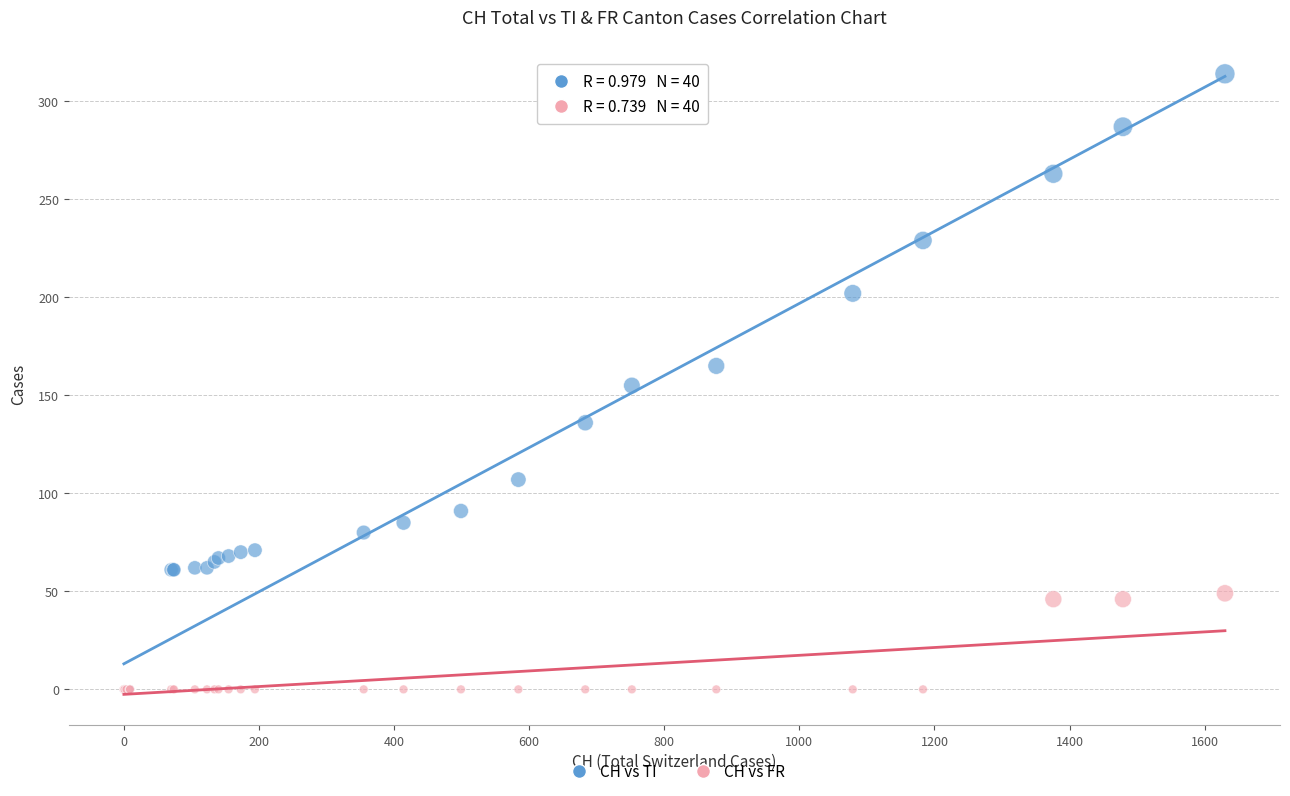

Which series reaches the maximum Y coordinate?

CH vs TI